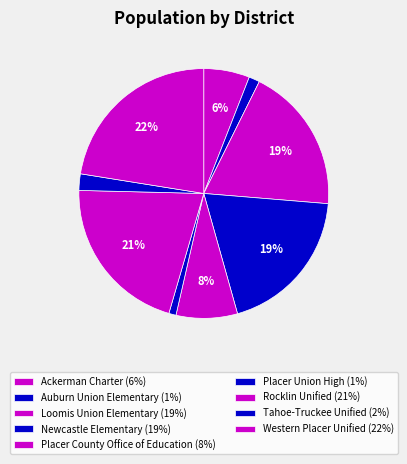

To the nearest percent, what percentage of the pie is Ackerman Charter?

6%